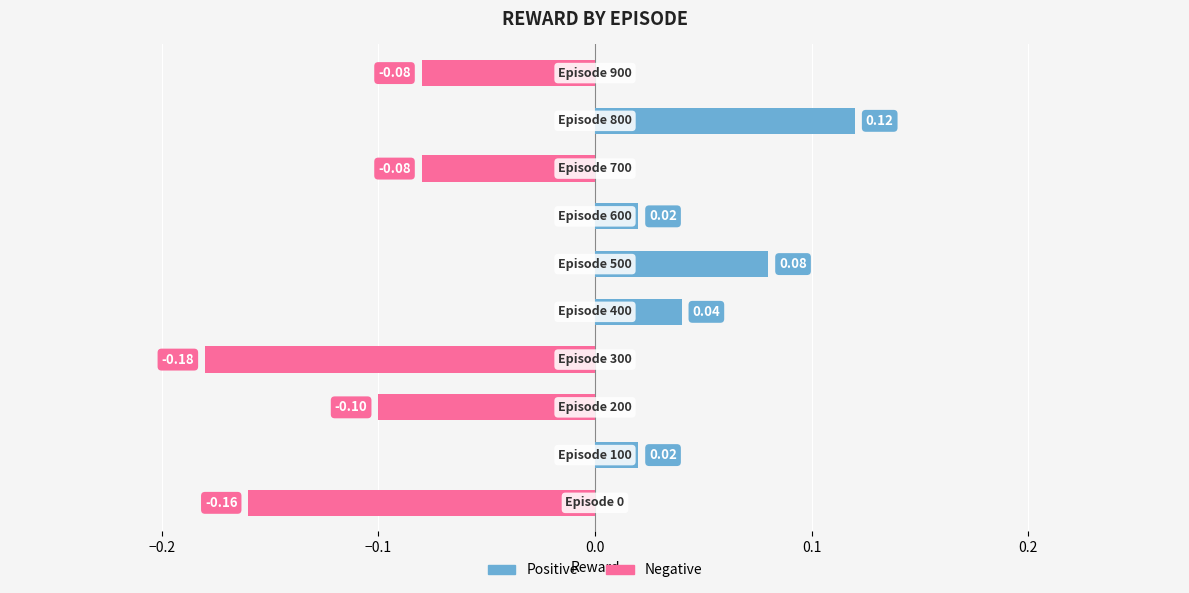

What is the difference between the second highest and minimum values?

0.3